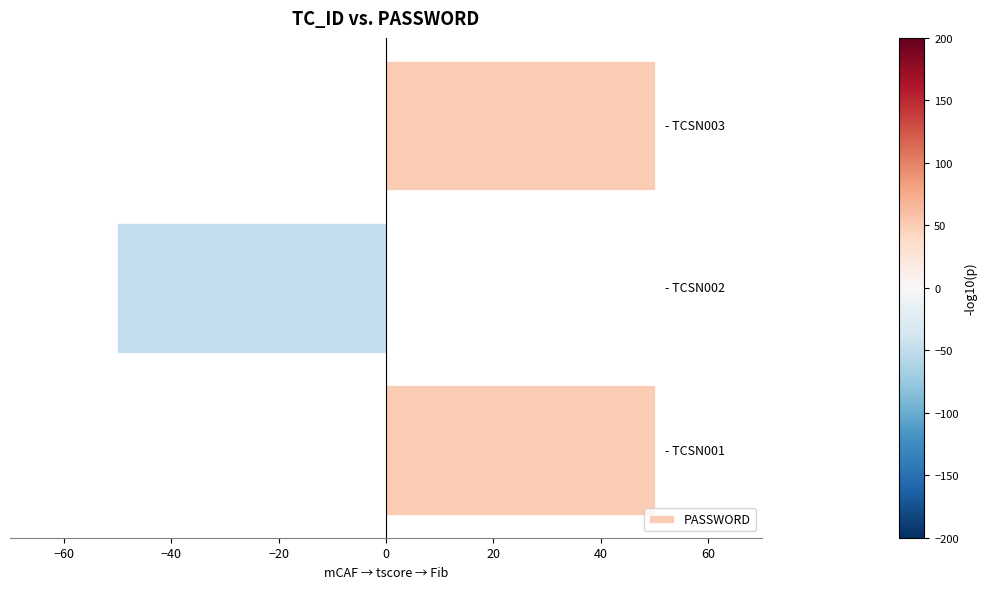

What is the smallest value displayed?

-50